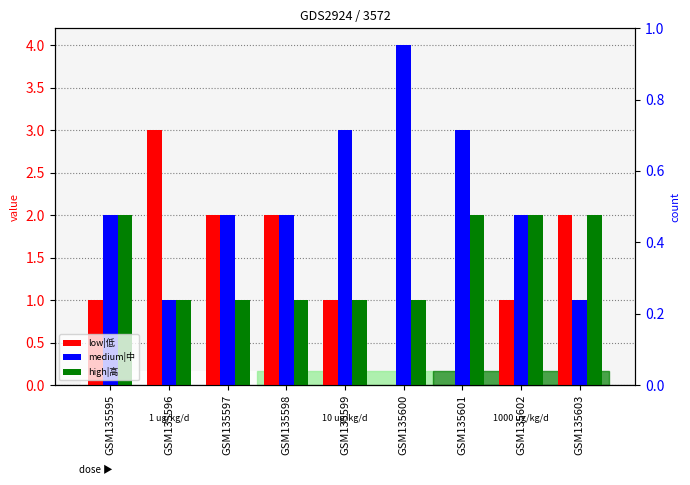

Rank the series at GSM135596 from highest to lowest value.

low|低, medium|中, high|高